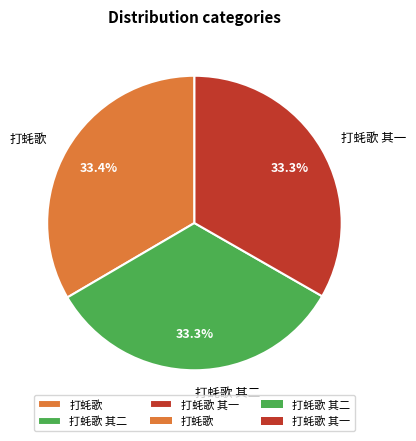

What is the ratio of the value at 打蚝歌 其一 to the value at 打蚝歌?

1.0